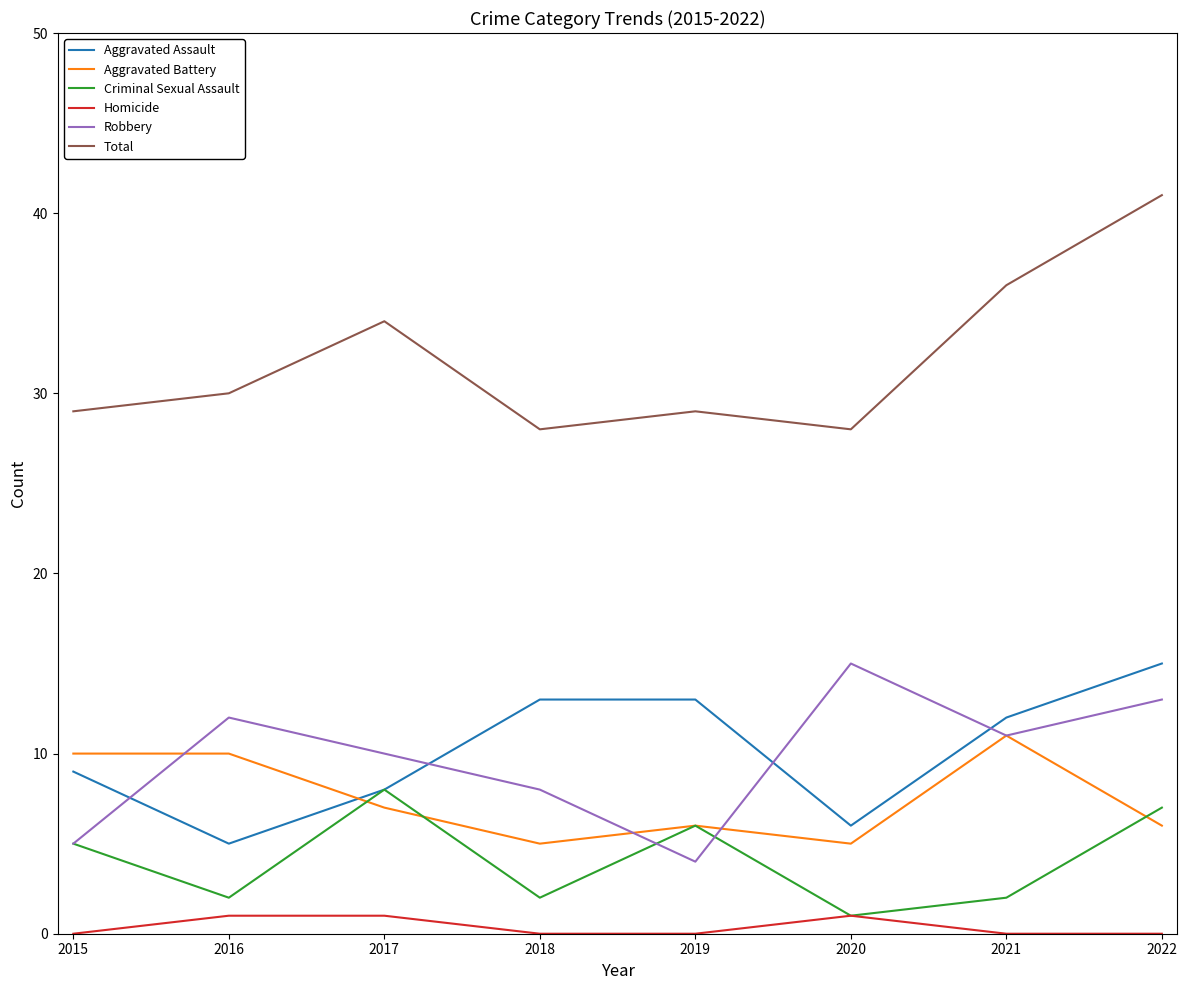

How many lines are shown in the chart?

6